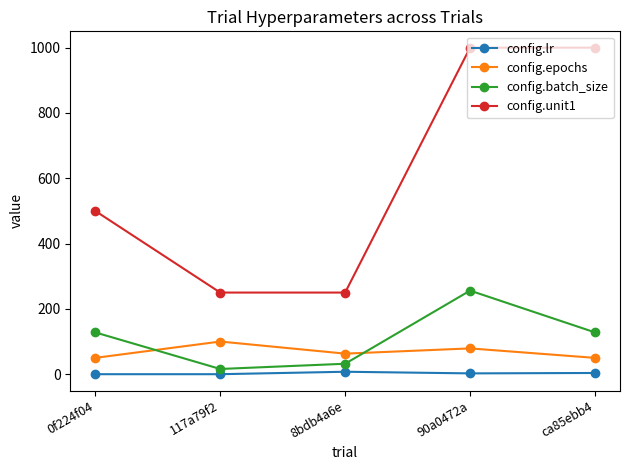

At which label does config.batch_size reach its peak?

90a0472a